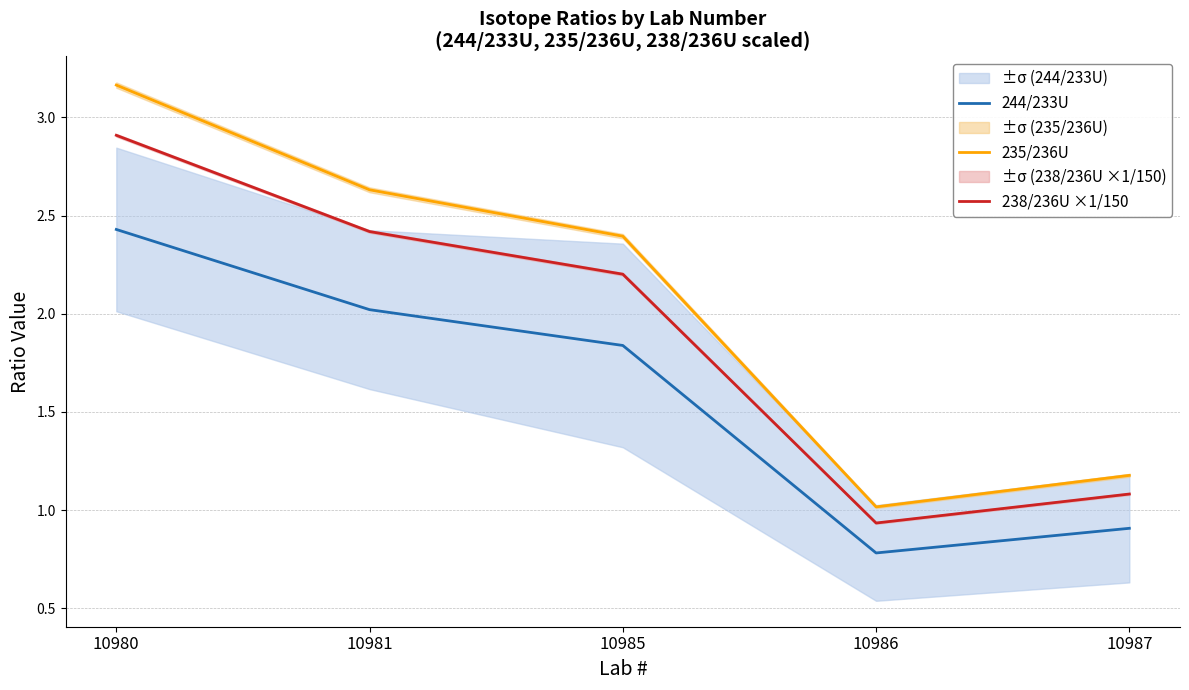

What is the difference between the maximum and minimum values in the 235/236U series?

2.1